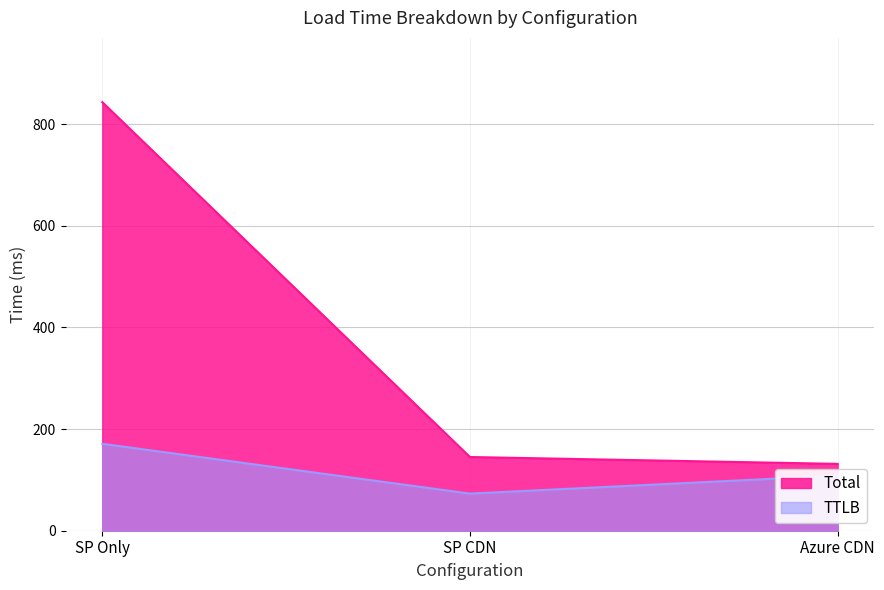

Is it true that Total equals 843.0 at SP Only?

True